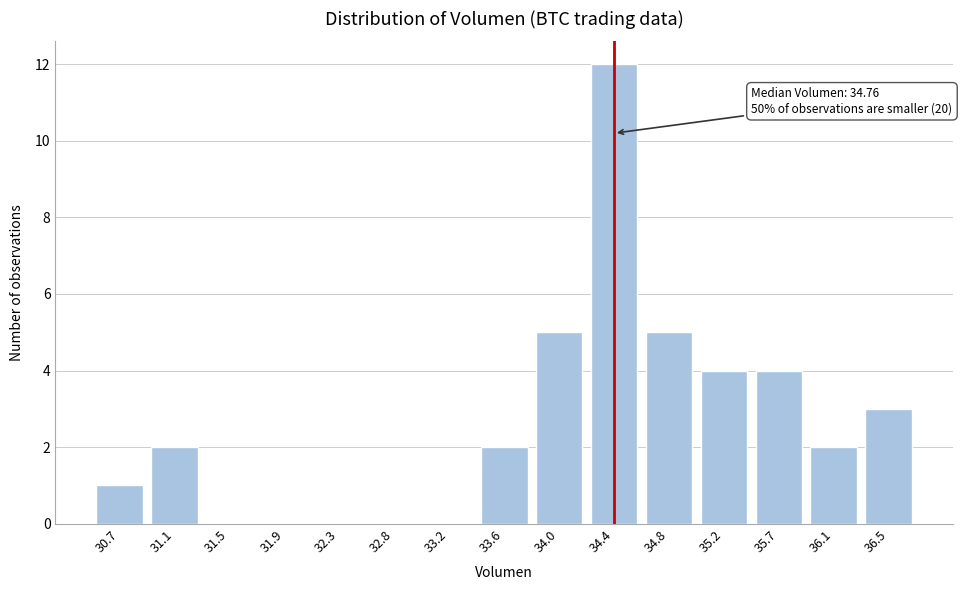

Reading left to right, what are all the values shown in this chart?

30.7=1	31.1=2	31.5=0	31.9=0	32.3=0	32.8=0	33.2=0	33.6=2	34.0=5	34.4=12	34.8=5	35.2=4	35.7=4	36.1=2	36.5=3